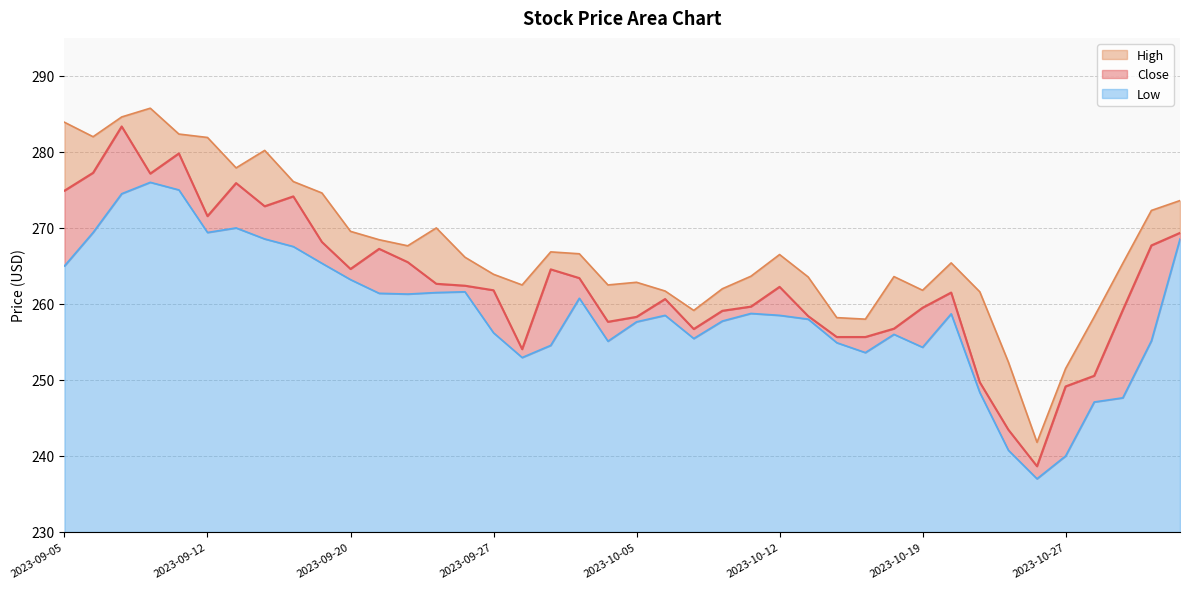

The value of Low at 2023-09-13 is 270.0. True or false?

True